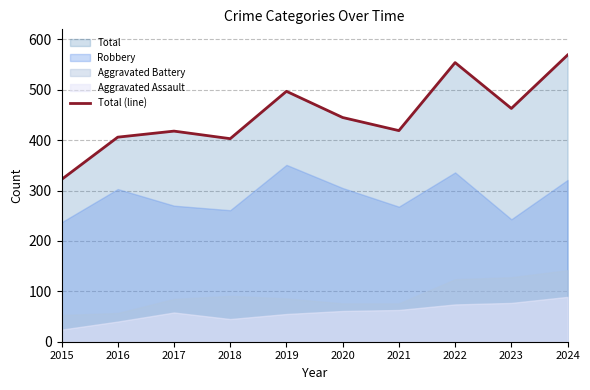

At which label is the value closest to 445?

2020